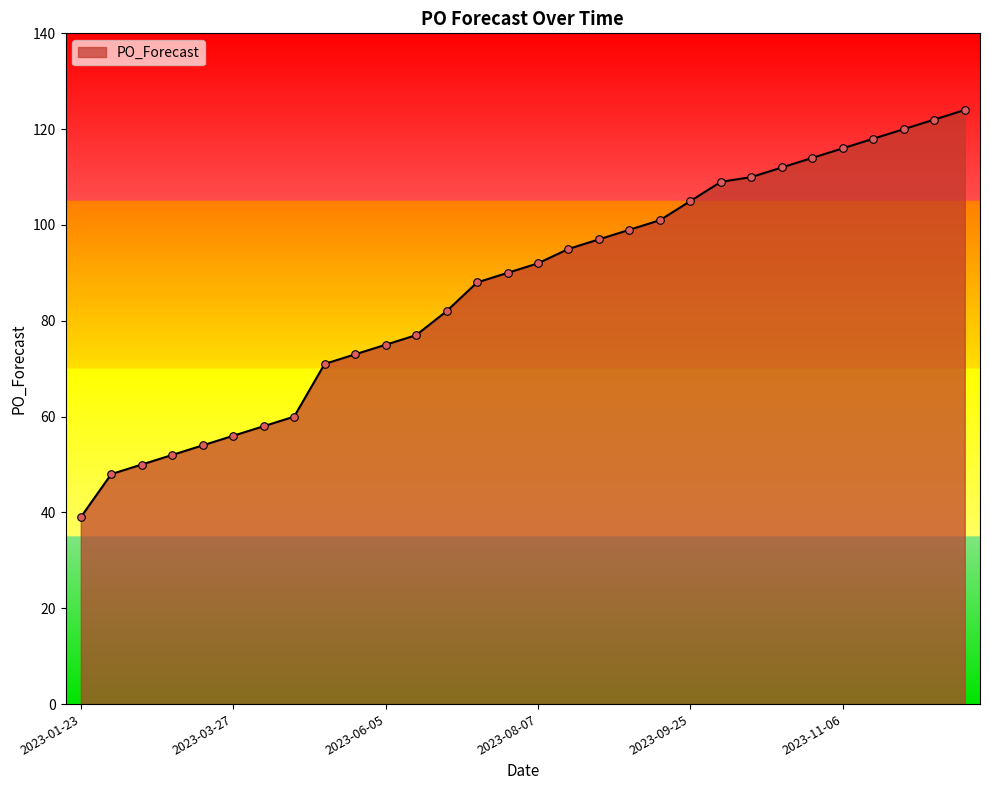

What is the maximum value shown in the chart?

124